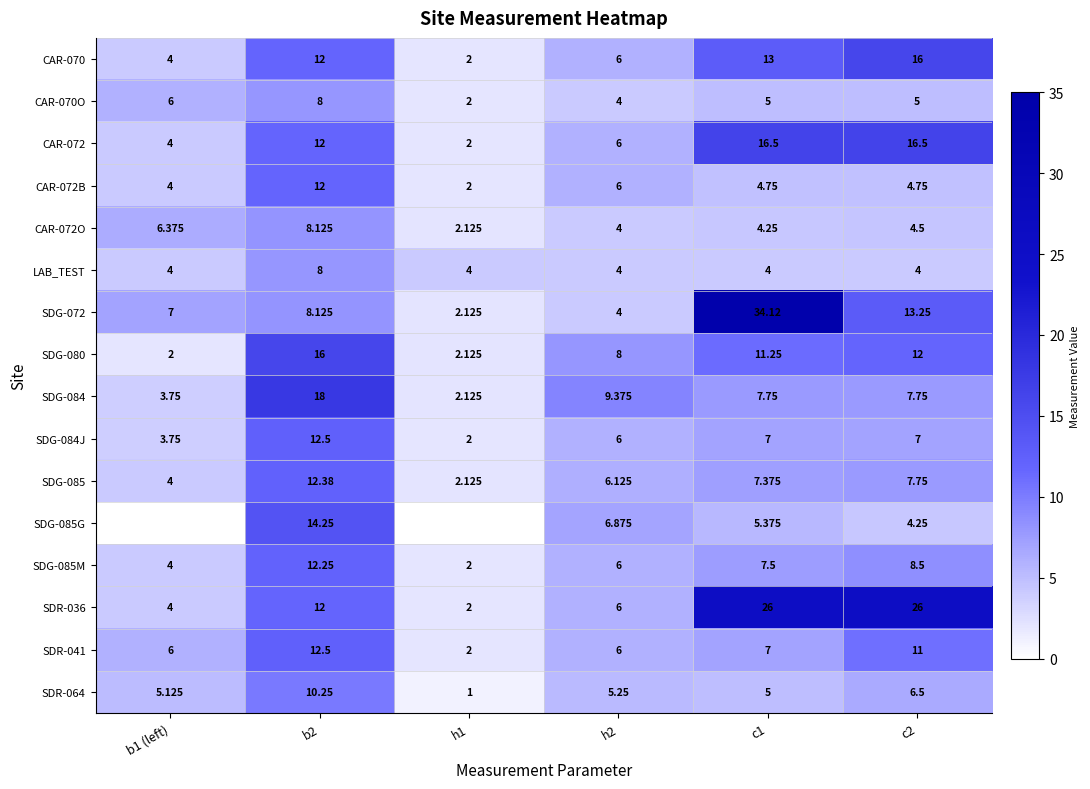

At how many categories does at least one series exceed 24?

2